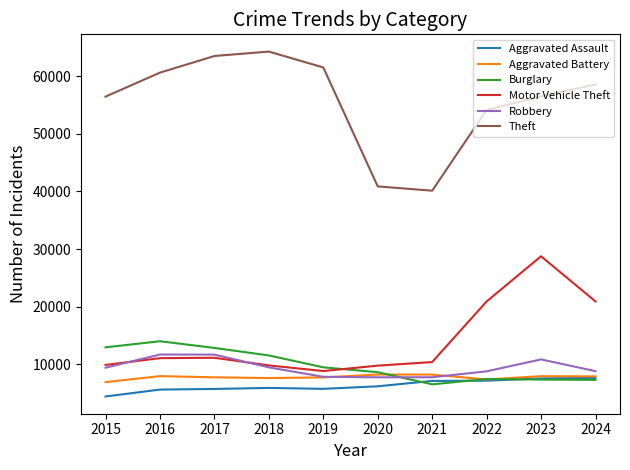

True or false: Robbery and Theft intersect in this chart.

False